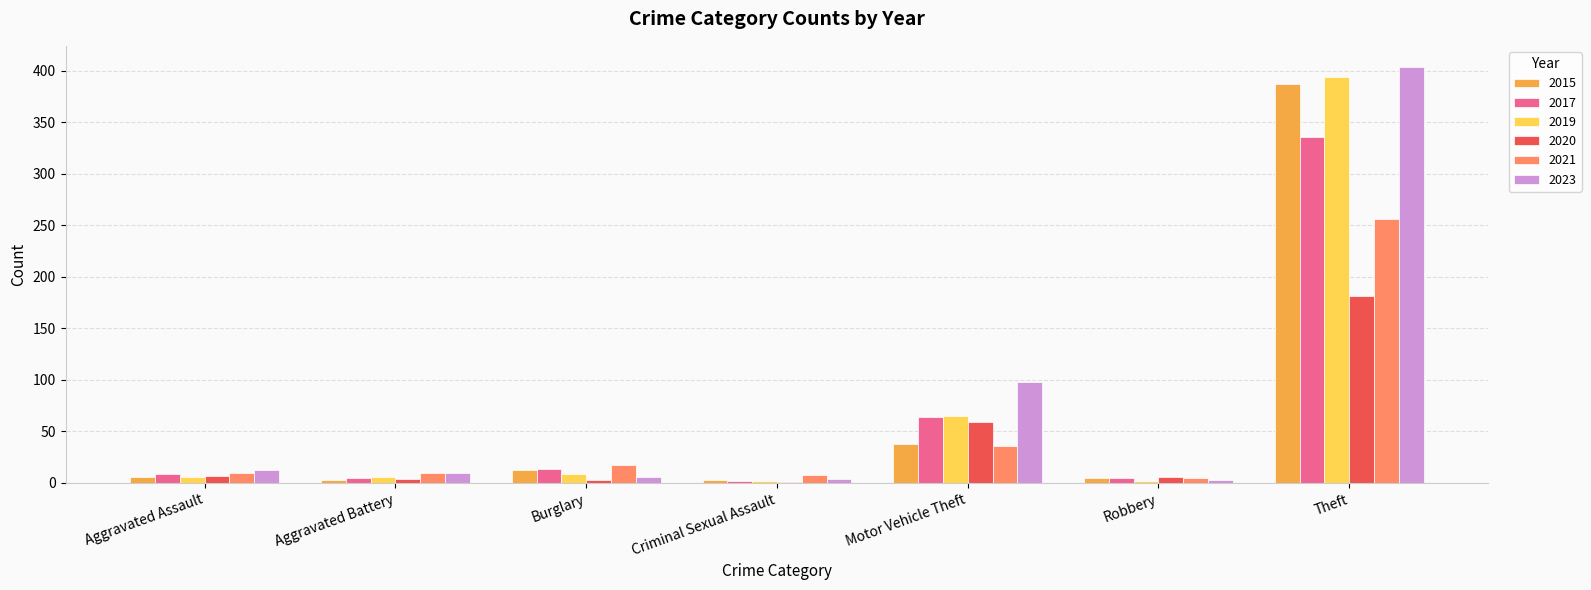

What are all the series names shown in the legend?

2015, 2017, 2019, 2020, 2021, 2023